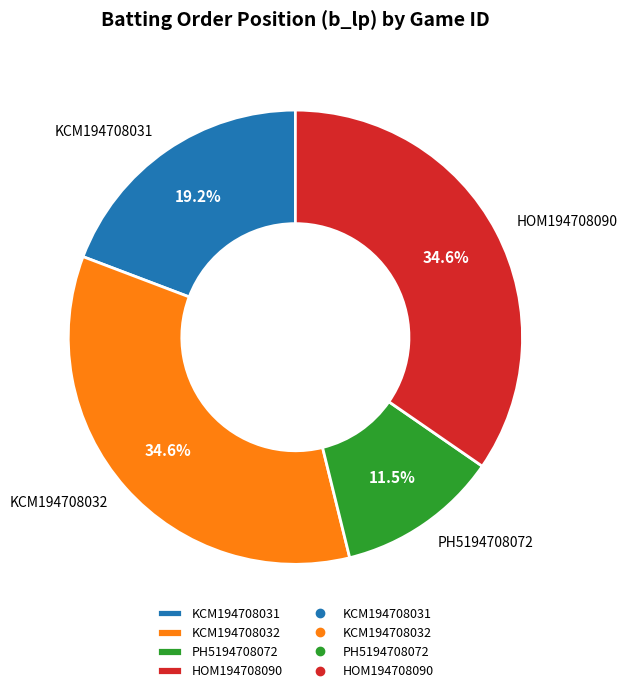

To the nearest percent, what is the difference between the KCM194708031 and KCM194708032 slice percentages?

15%